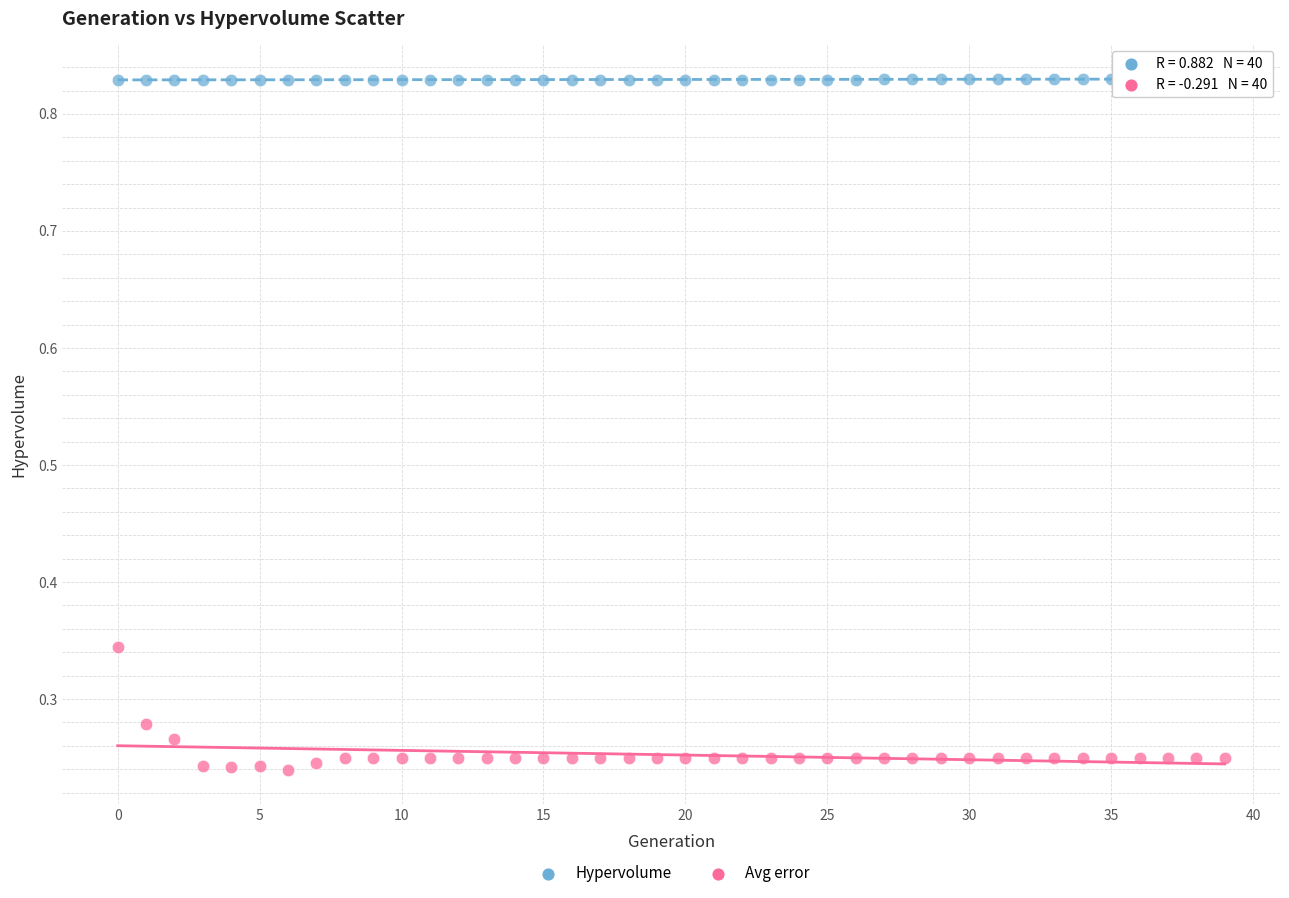

Across all data points, what is the range of Y values (max minus min)?

0.6